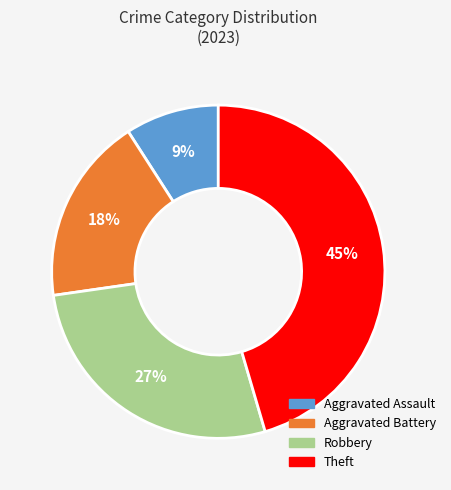

What is the smallest slice in the pie chart?

Aggravated Assault